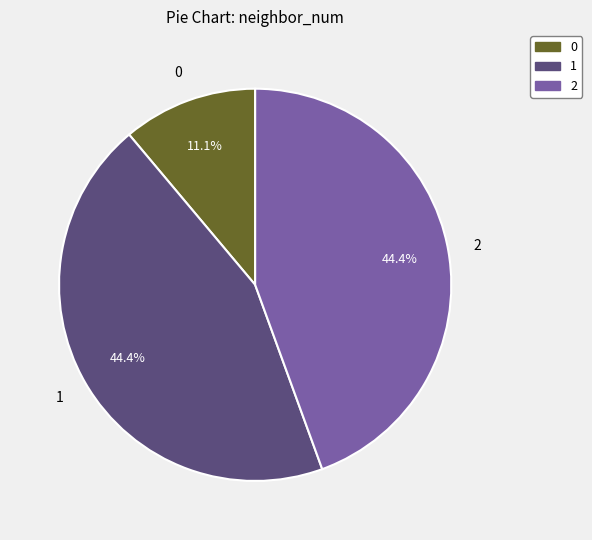

Count the number of slices in the pie.

3